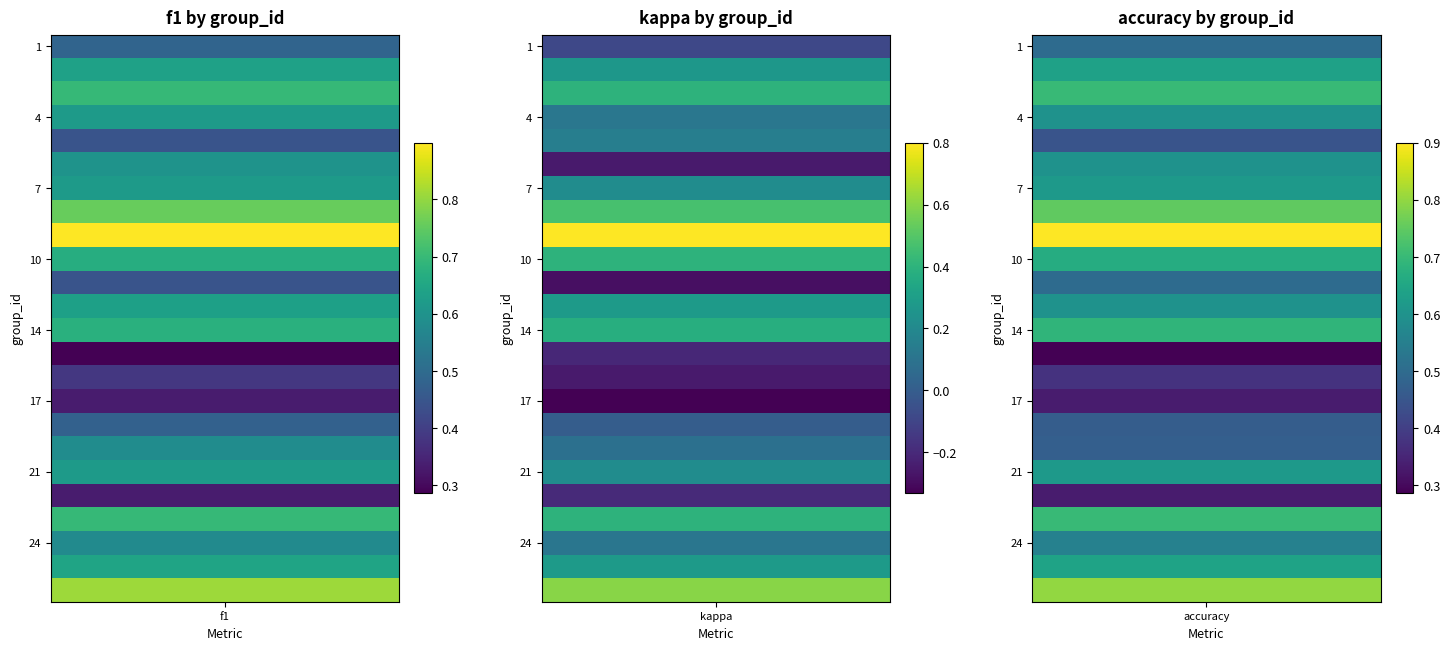

At which label is 5 closest to 0?

1